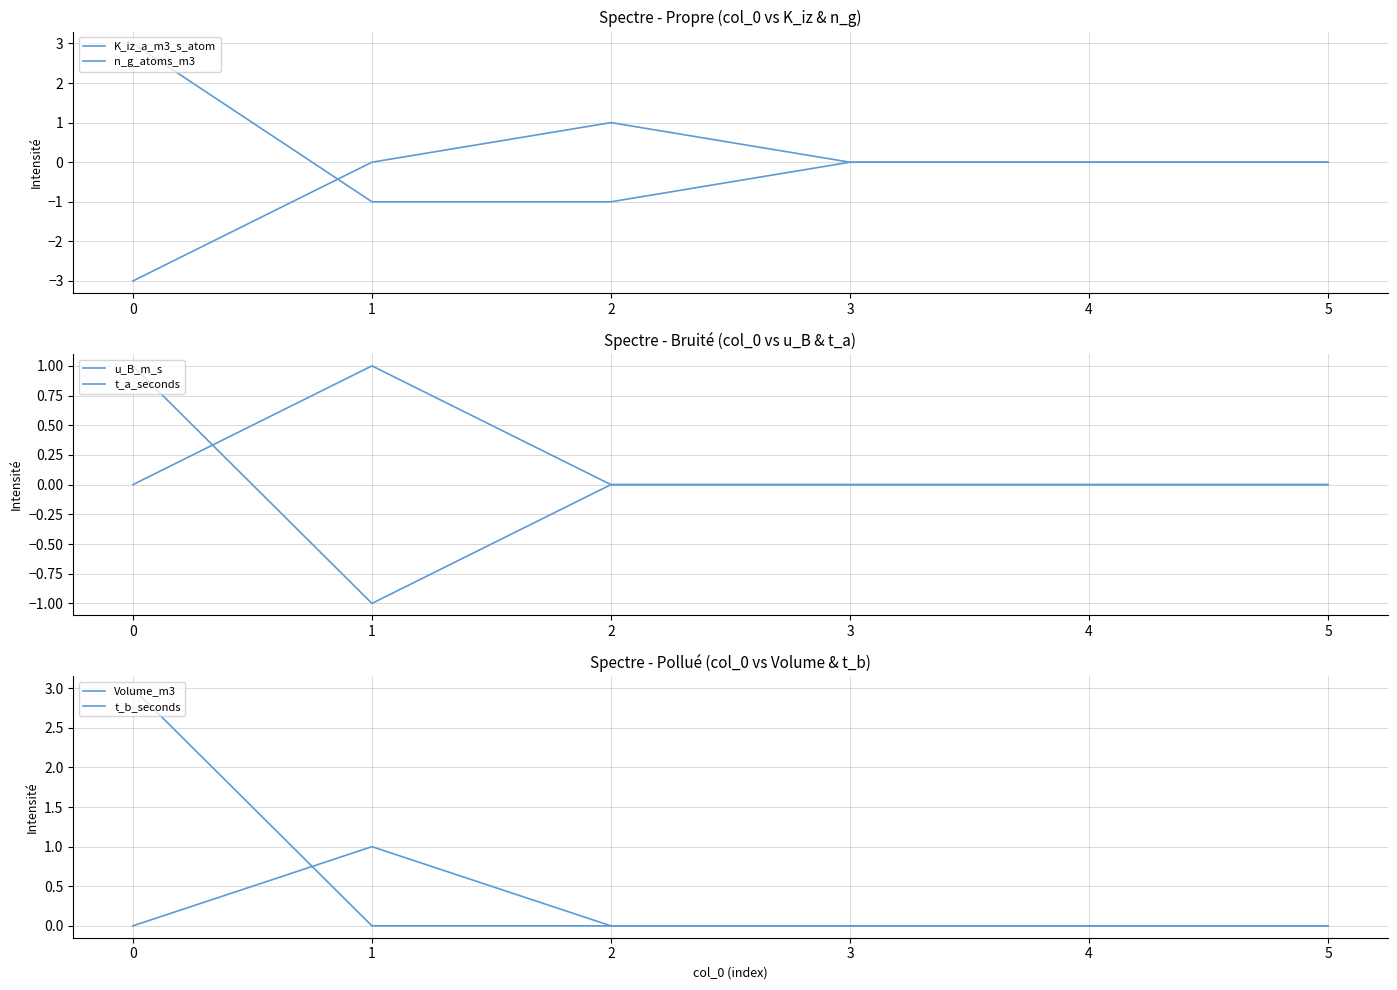

Is the value of t_a_seconds at 2 greater than the value of n_g_atoms_m3 at 1?

No